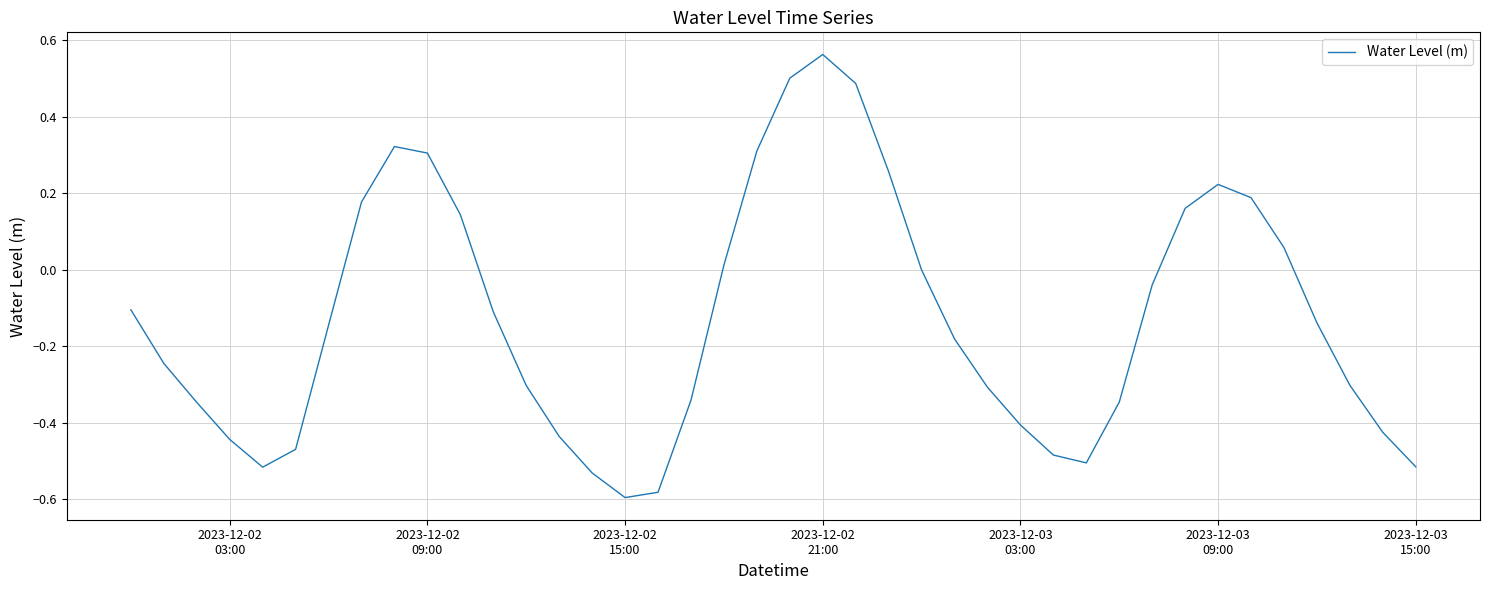

What is the difference between the maximum and minimum values?

1.2